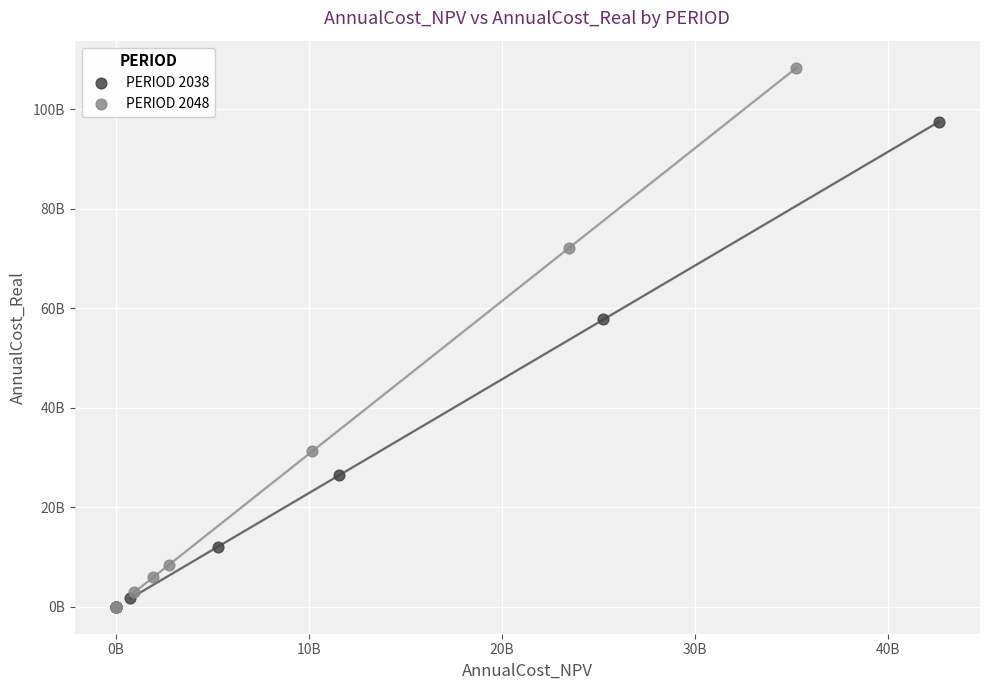

What are all the series names shown in the legend?

PERIOD 2038, PERIOD 2048